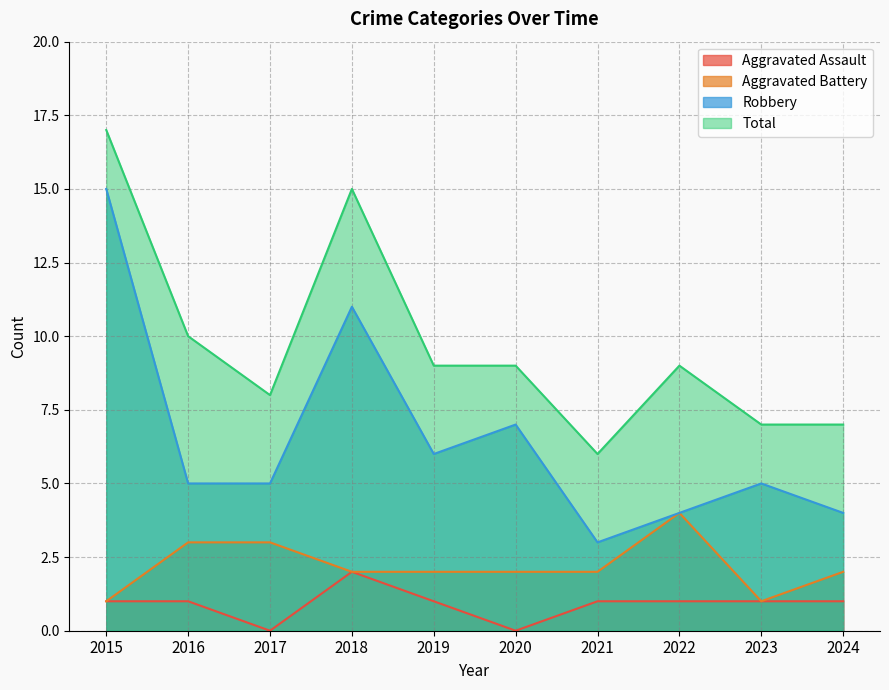

How many lines are shown in the chart?

4